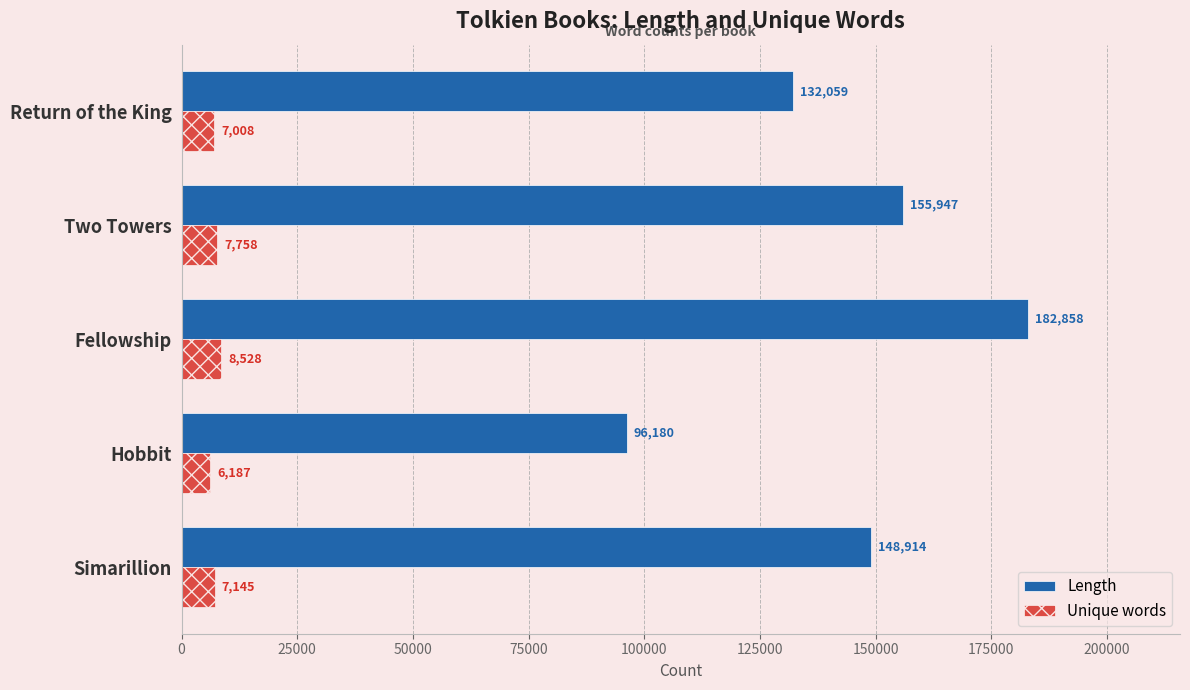

What is the lowest value of the Unique words series?

6187